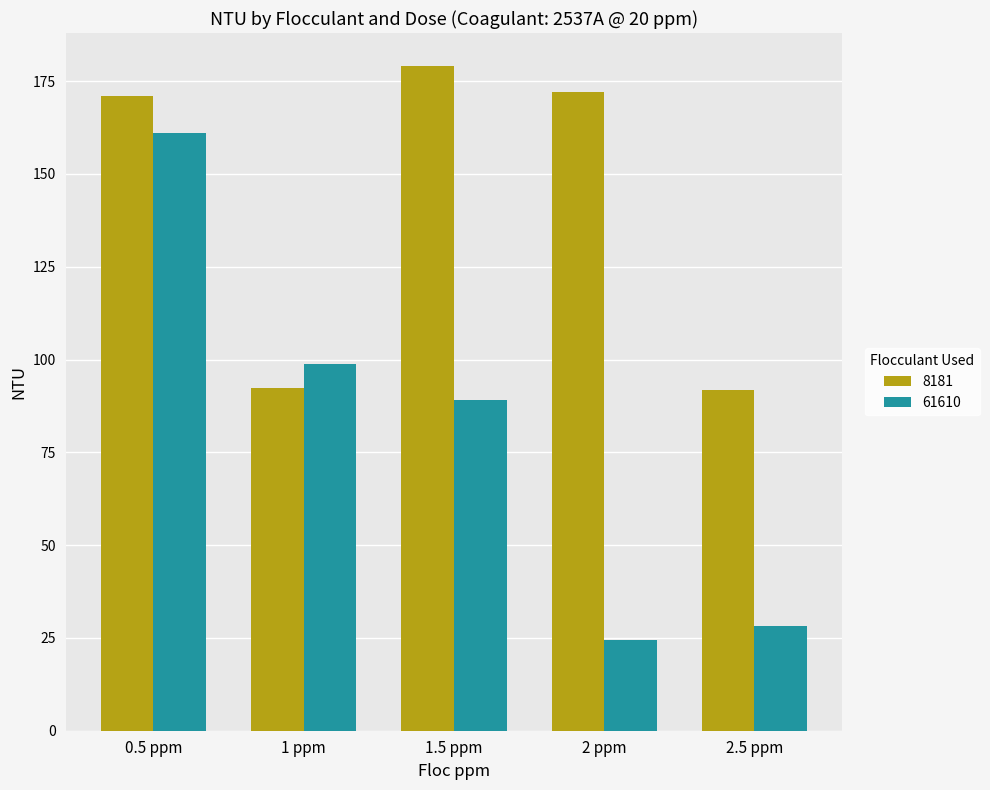

How many data points does each series have?

5